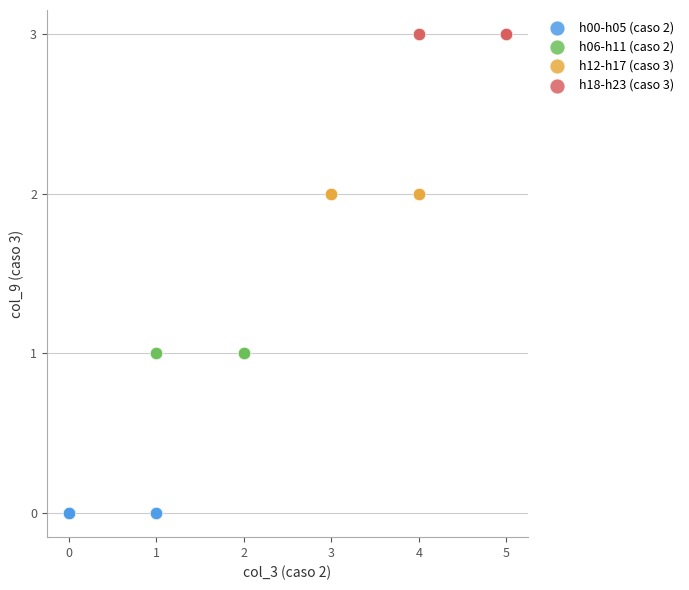

What are all the series names shown in the legend?

h00-h05 (caso 2), h06-h11 (caso 2), h12-h17 (caso 3), h18-h23 (caso 3)